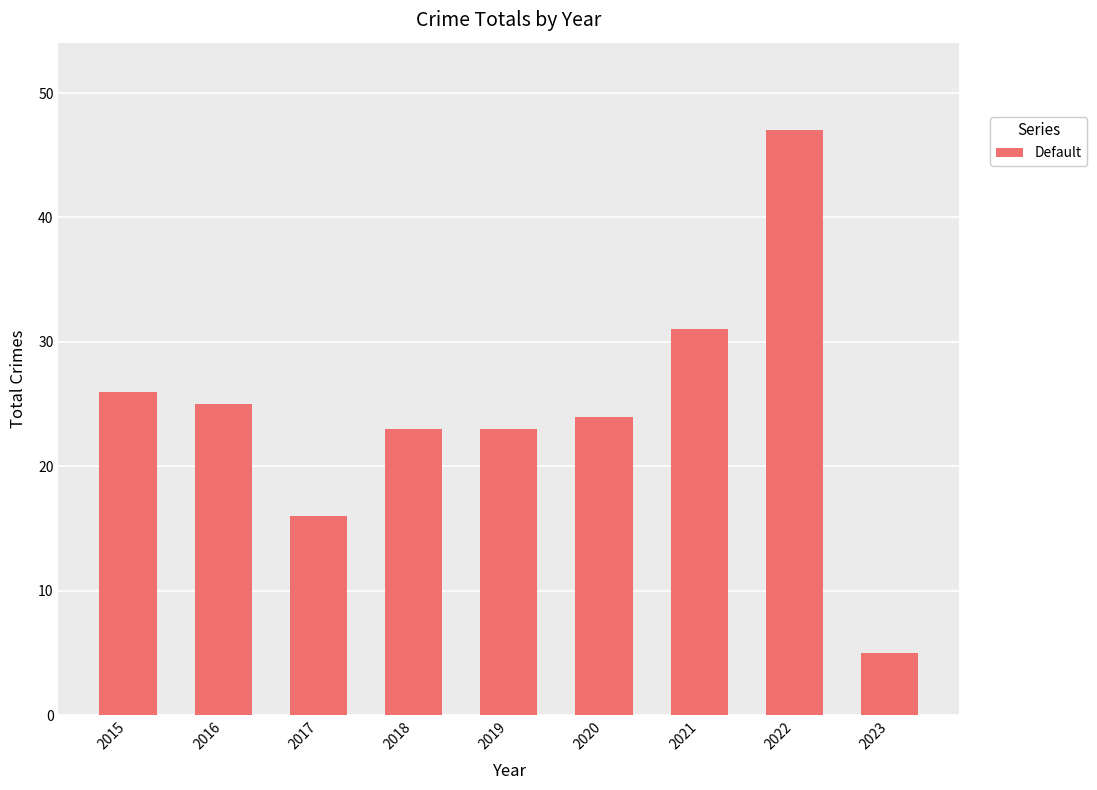

How many bars are there in total?

9